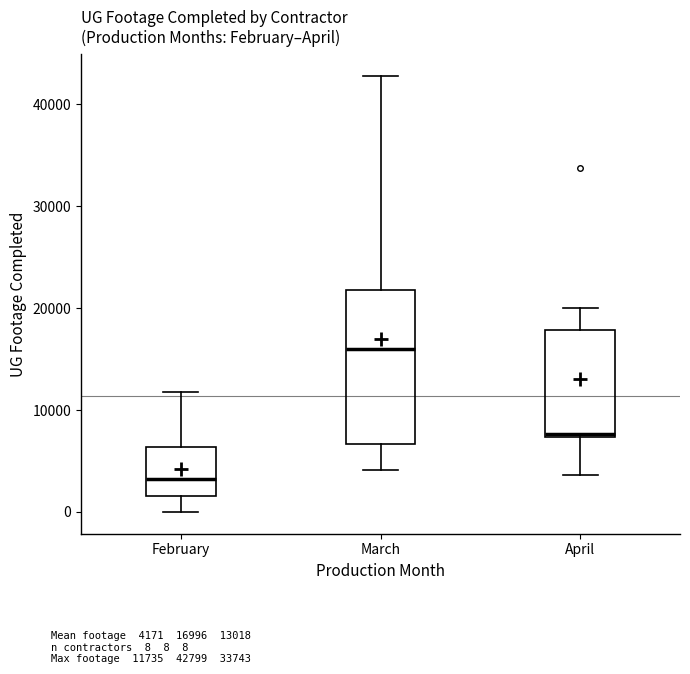

Which box's median line is the highest?

March